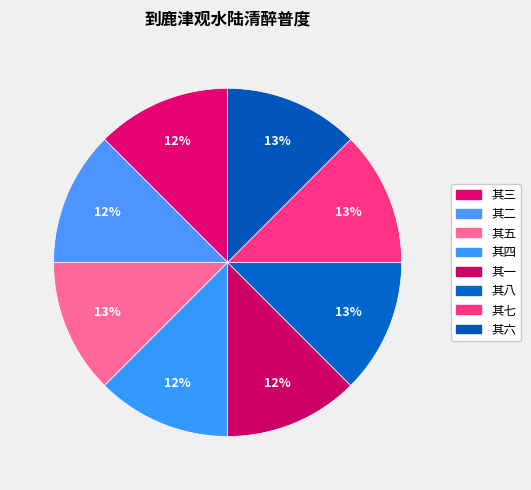

Count the number of slices in the pie.

8